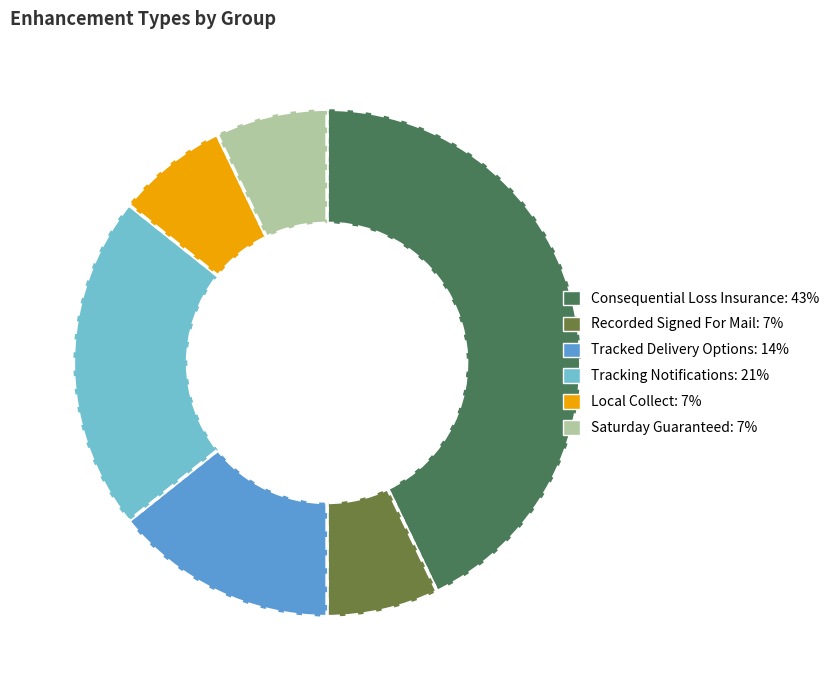

Which has a higher value, Tracked Delivery Options or Local Collect?

Tracked Delivery Options